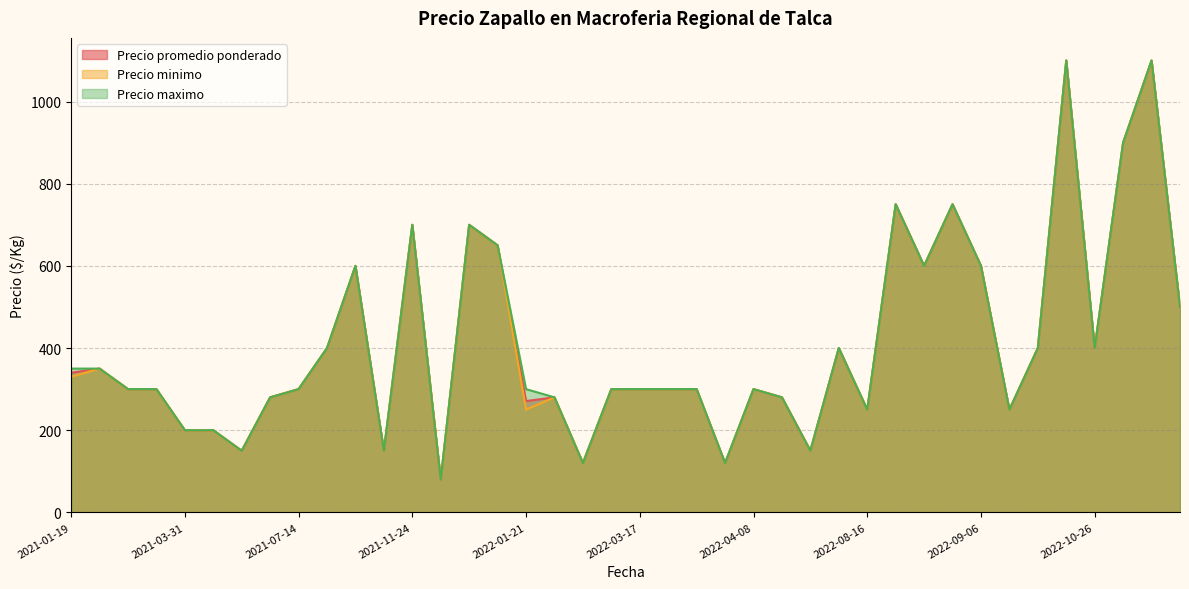

True or false: Precio minimo has a value of 1156 at 2021-11-24.

False